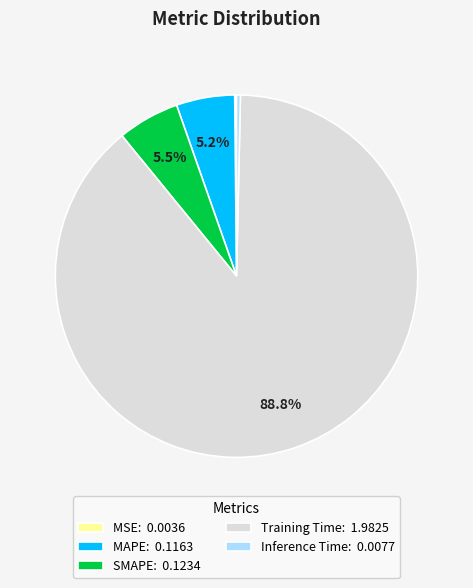

Between Inference Time: 0.0077 and SMAPE: 0.1234, which is larger?

SMAPE: 0.1234